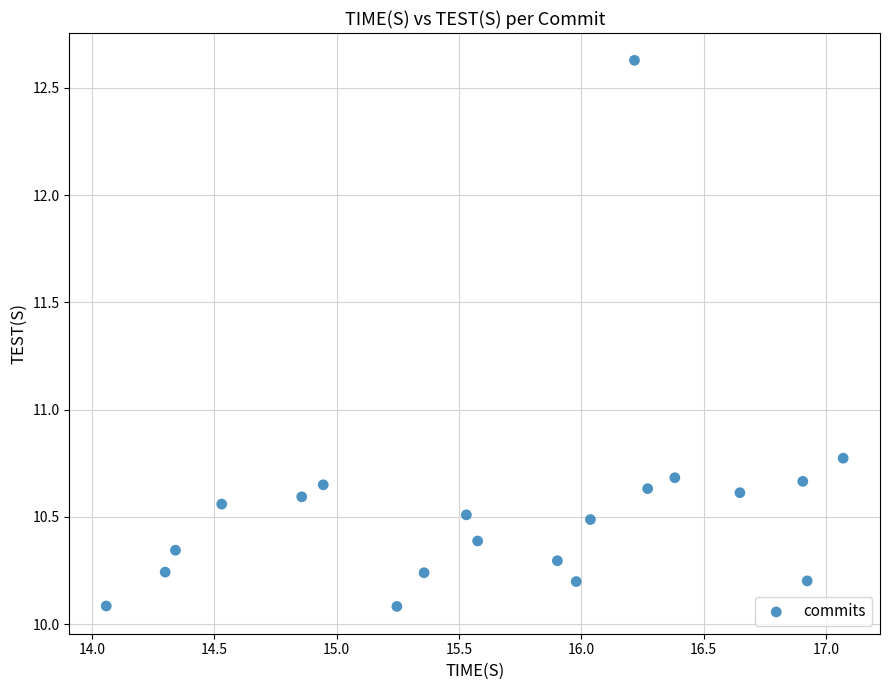

What Y value in the scatter plot is closest to 11?

10.8